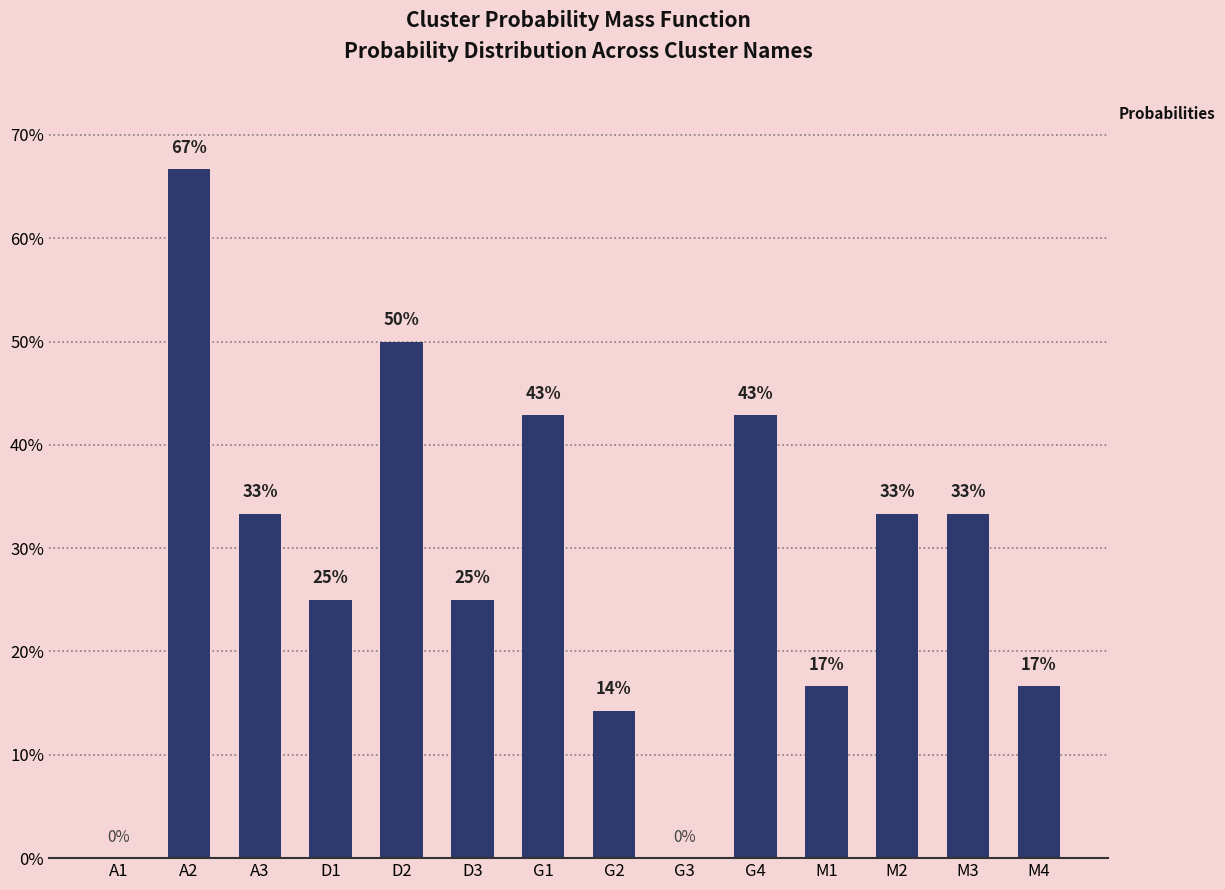

How many data points does each series have?

14